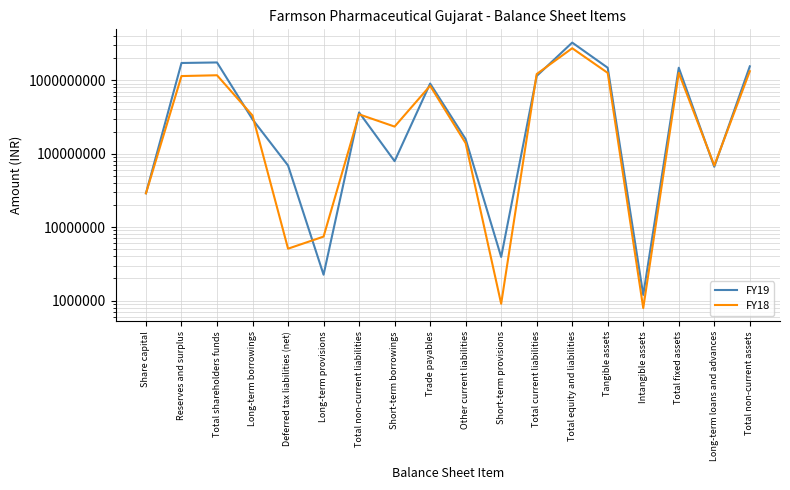

Reading right to left, extract all data points from this chart.

FY19: Total non-current assets=1543196148	Long-term loans and advances=66282526	Total fixed assets=1476913622	Intangible assets=1194571	Tangible assets=1475719051	Total equity and liabilities=3246872053	Total current liabilities=1140101865	Short-term provisions=3927438	Other current liabilities=157706661	Trade payables=899467766	Short-term borrowings=79000000	Total non-current liabilities=363772357	Long-term provisions=2249680	Deferred tax liabilities (net)=68943771	Long-term borrowings=292578906	Total shareholders funds=1742997831	Reserves and surplus=1714133831	Share capital=28864000
FY18: Total non-current assets=1325613331	Long-term loans and advances=68918684	Total fixed assets=1256694647	Intangible assets=790570	Tangible assets=1255904077	Total equity and liabilities=2721890260	Total current liabilities=1212243800	Short-term provisions=905080	Other current liabilities=138694034	Trade payables=839112801	Short-term borrowings=233531885	Total non-current liabilities=342809337	Long-term provisions=7428712	Deferred tax liabilities (net)=5086753	Long-term borrowings=330293872	Total shareholders funds=1166837123	Reserves and surplus=1137973123	Share capital=28864000